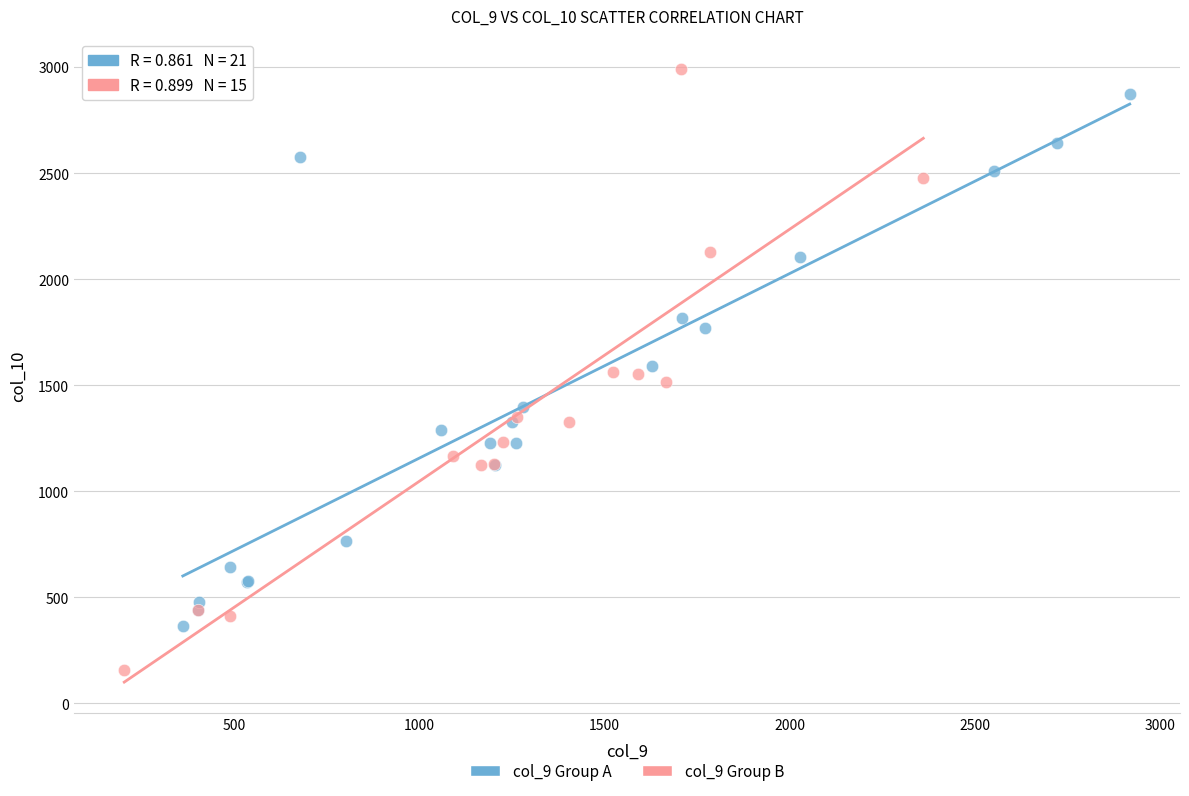

Which series reaches the minimum Y coordinate?

col_9 Group B